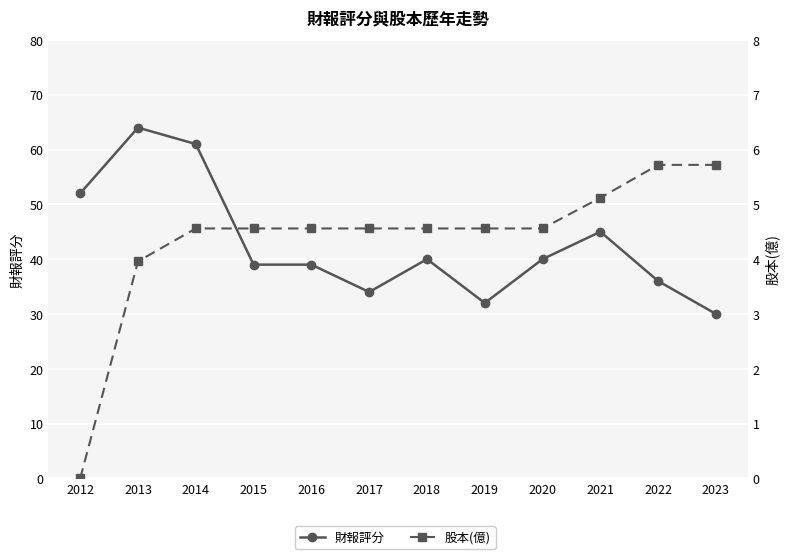

What is the sum of all 財報評分 values?

512.0